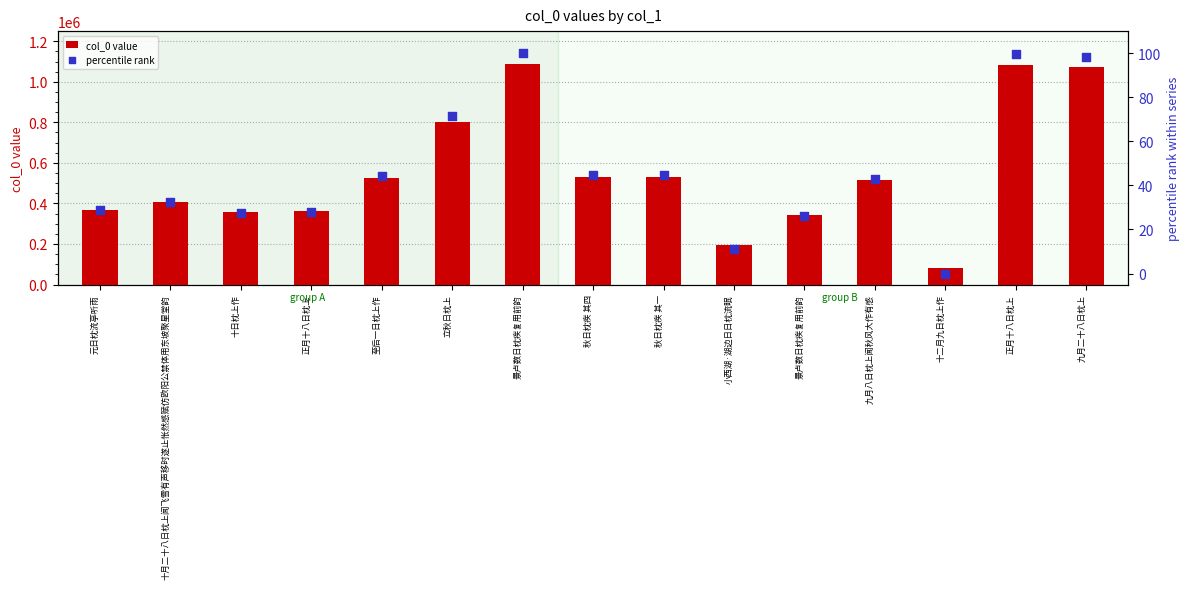

What is the total value across all series at 正月十八日枕上?

362362.9